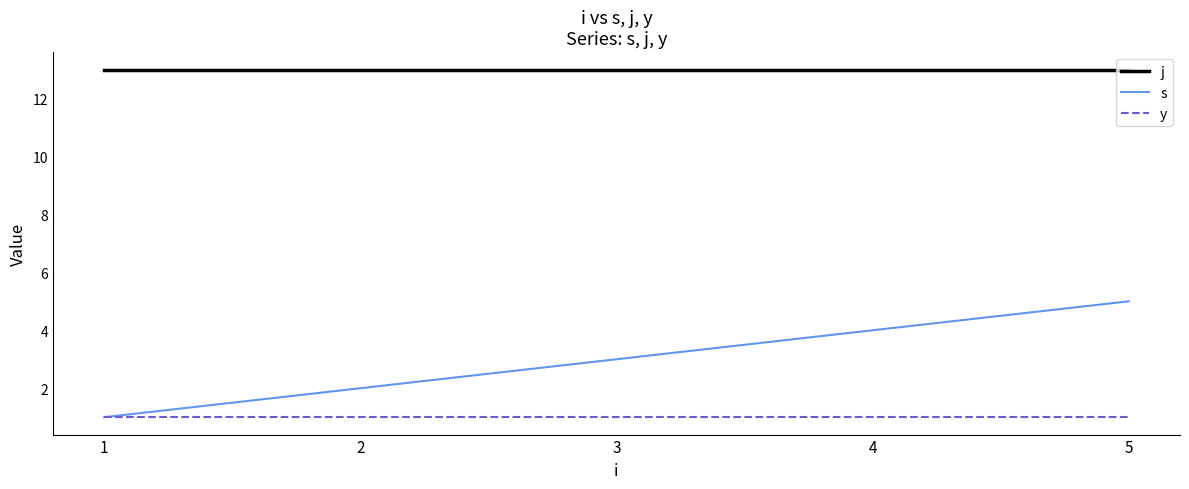

Which series changed the most between 1 and 5?

s